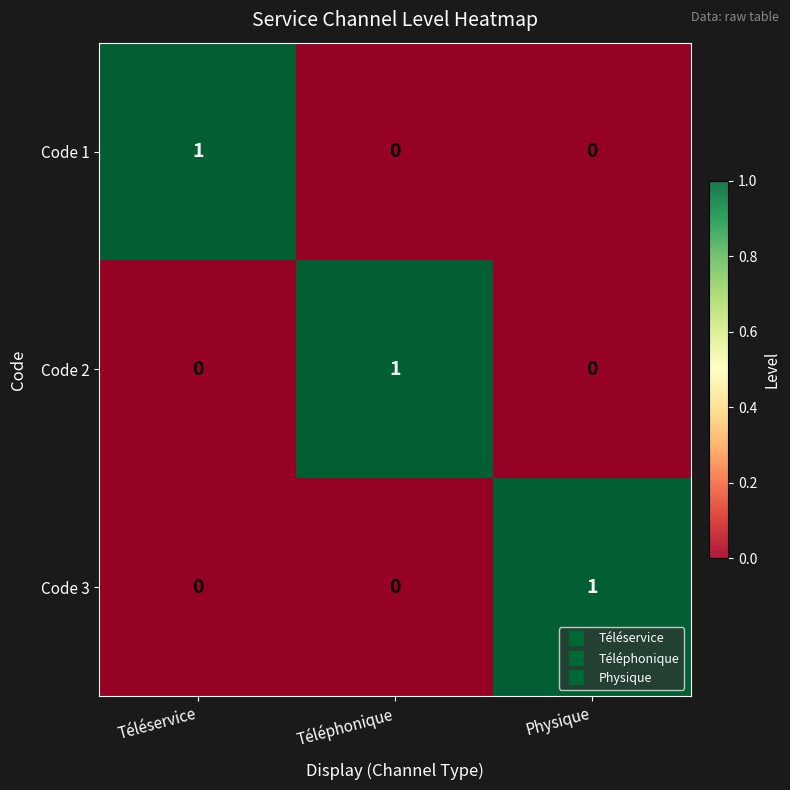

What is the total value across all series at Téléphonique?

1